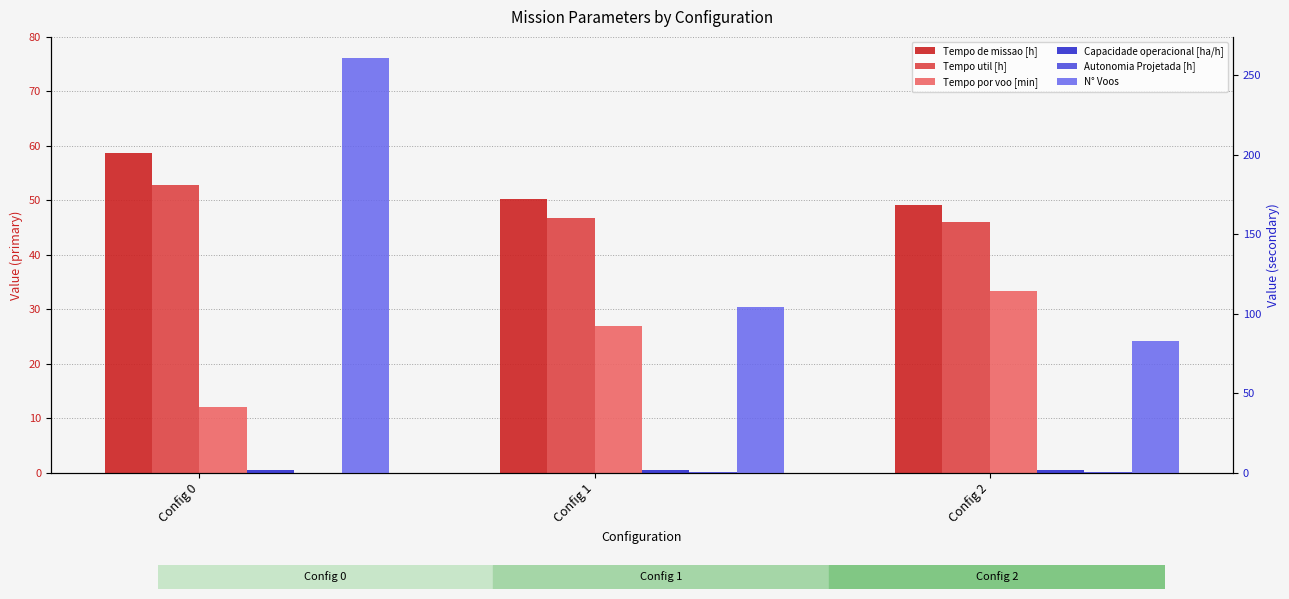

Where is Tempo util [h] nearest to the value 49?

Config 1